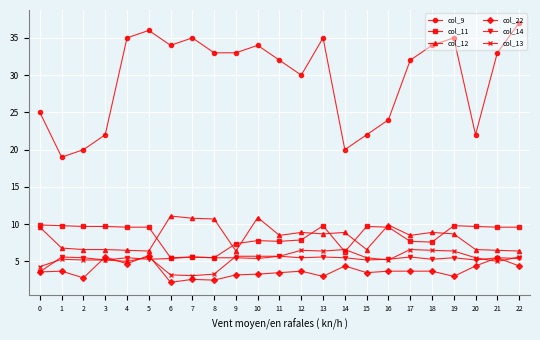

What is the difference between the col_12 values at 14 and 21?

2.4